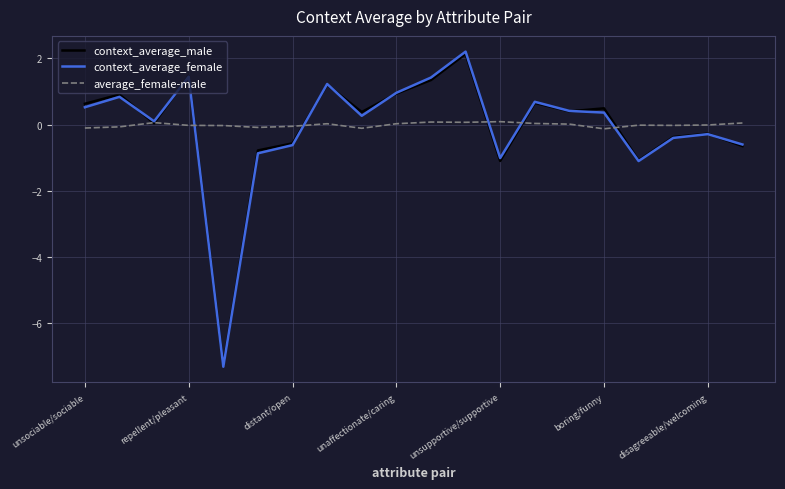

How many lines are shown in the chart?

3